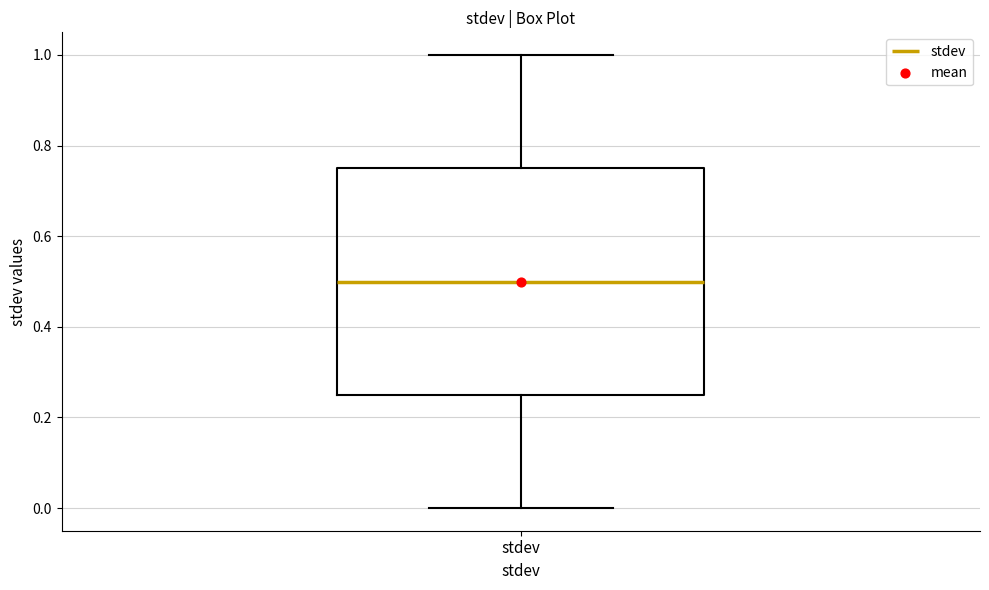

Read this box plot against the y-axis: the position of the median line, the range covered by the box, and the ends of both whiskers. The values are not printed on the chart, so give them approximately, as read against the axis.

median 0.50, box 0.26 to 0.76, whiskers 0.00 to 1.00